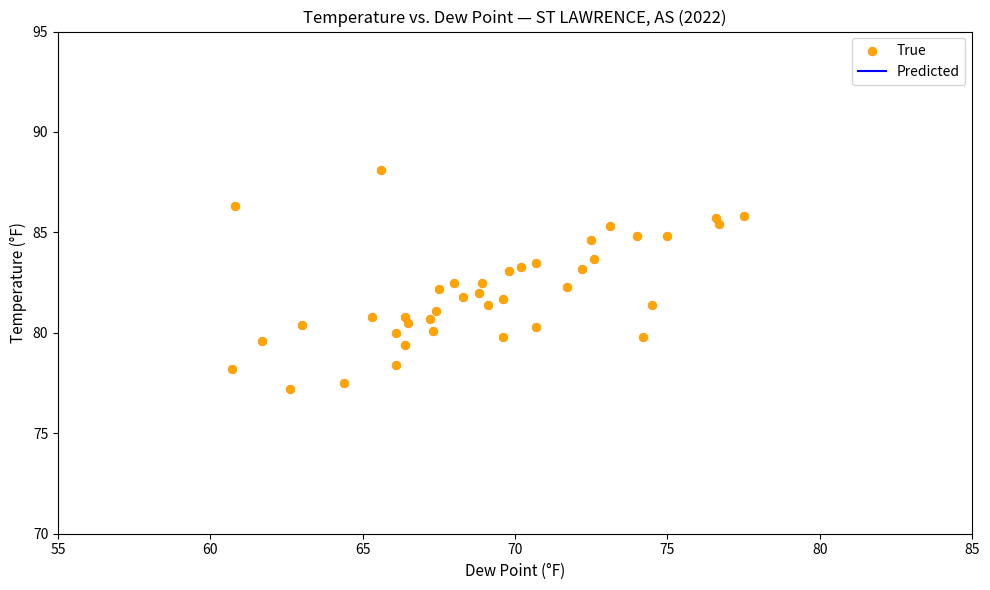

What is the range of X values (max minus min)?

16.8